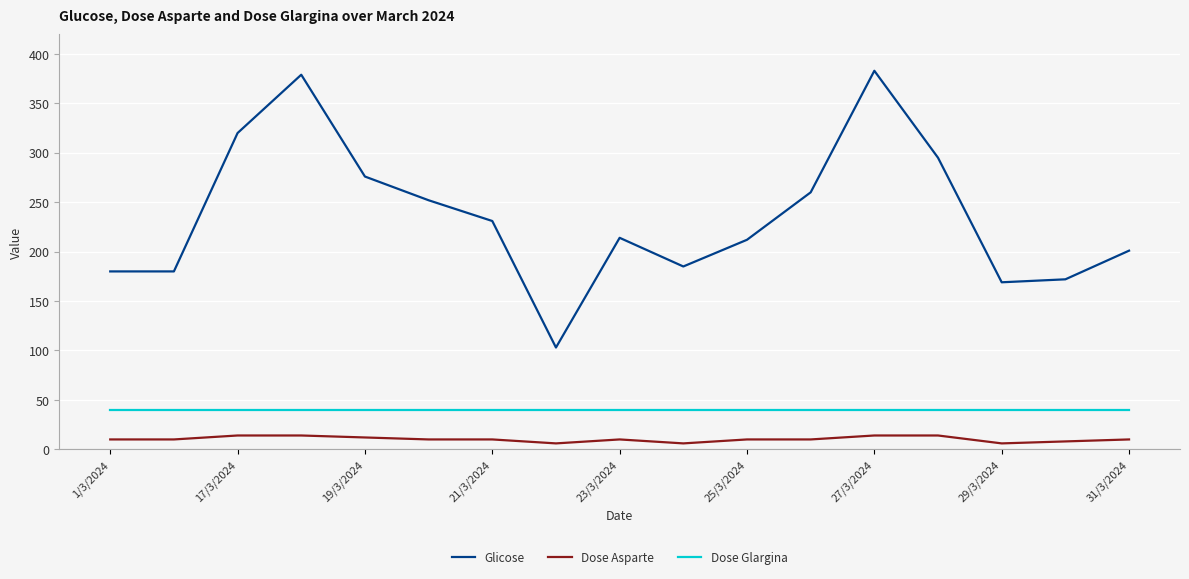

Which series has the widest spread of values?

Glicose